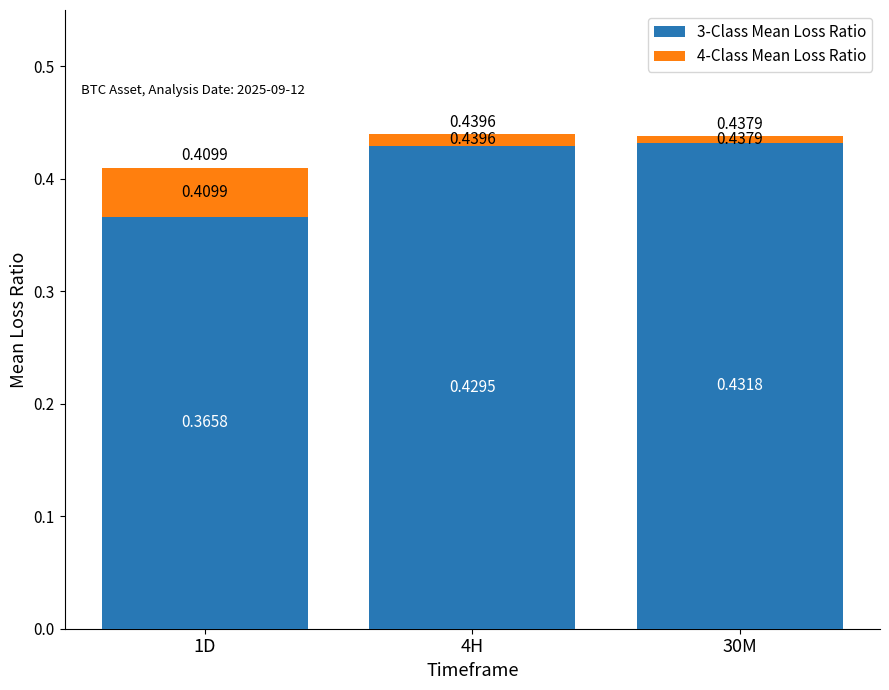

List the labels in order of 3-Class Mean Loss Ratio value, largest first.

30M, 4H, 1D